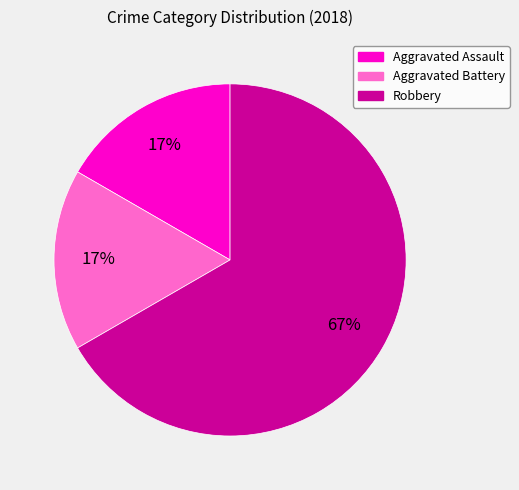

Which category has the biggest portion of the pie?

Robbery